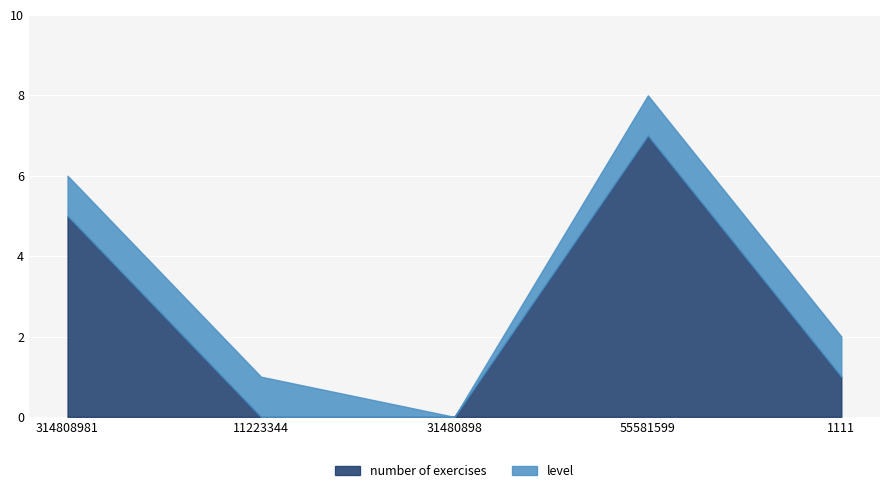

Where do level and number of exercises first cross each other?

314808981 and 11223344